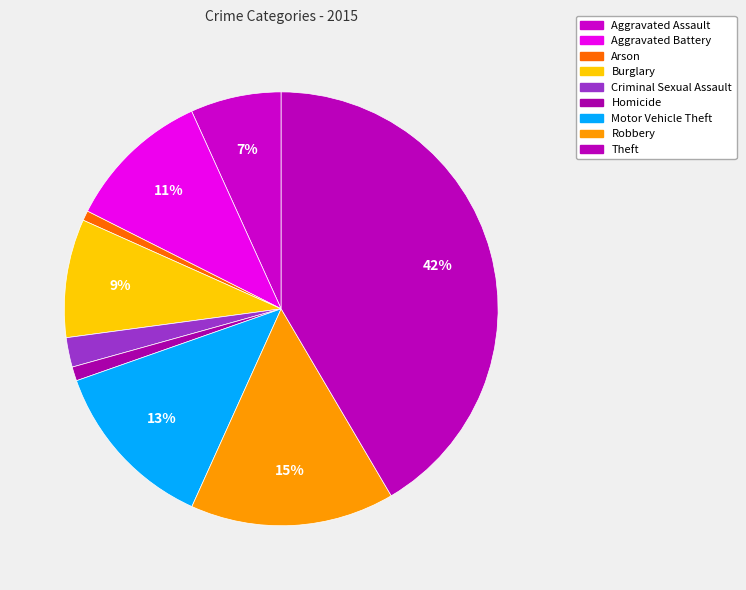

To the nearest percent, what is the difference between the largest and smallest slice percentages?

41%